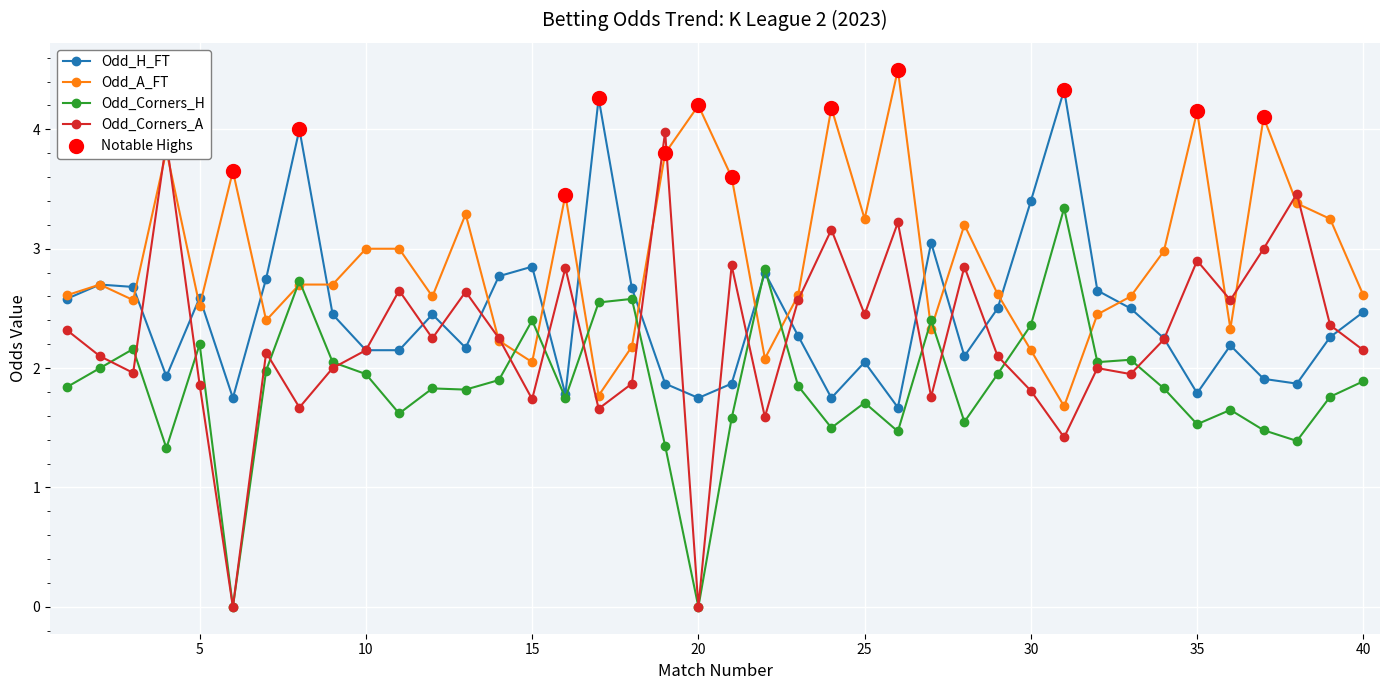

Which series has the largest total across all categories?

Odd_A_FT